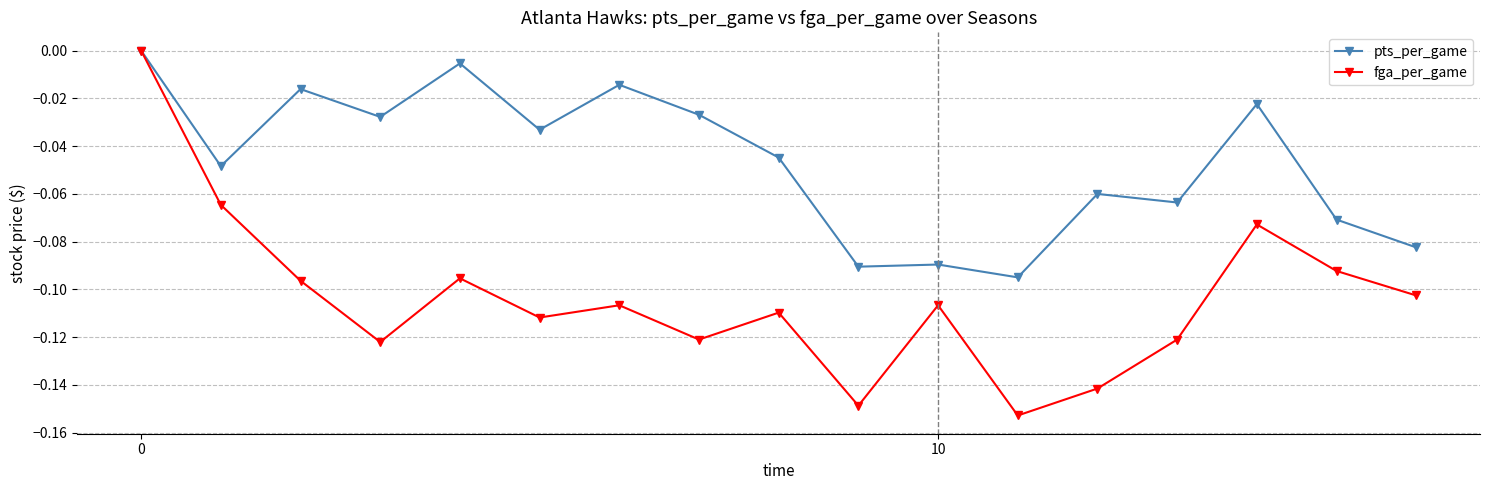

Which series has the widest spread of values?

fga_per_game